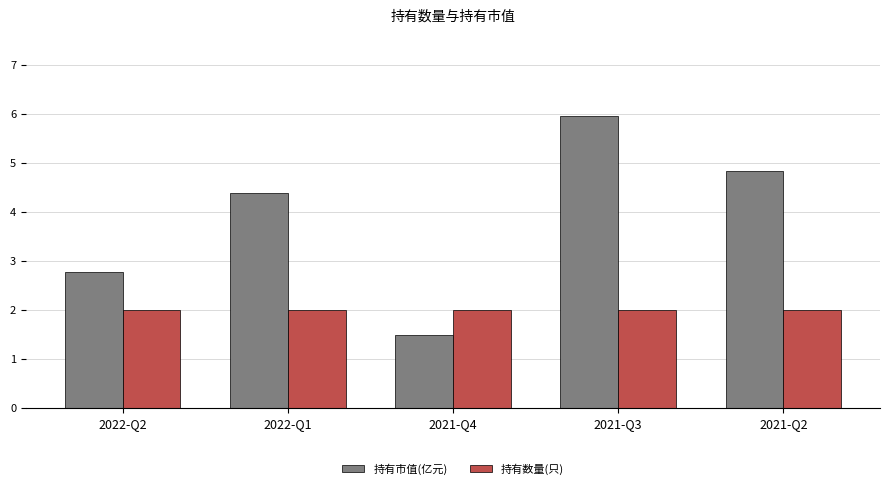

Count the number of data series in this chart.

2